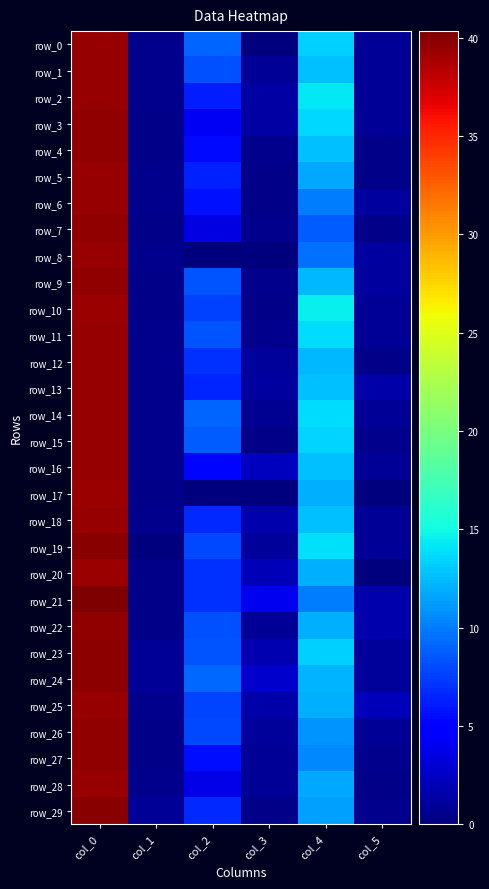

Between col_1 and col_4, which is larger?

col_4